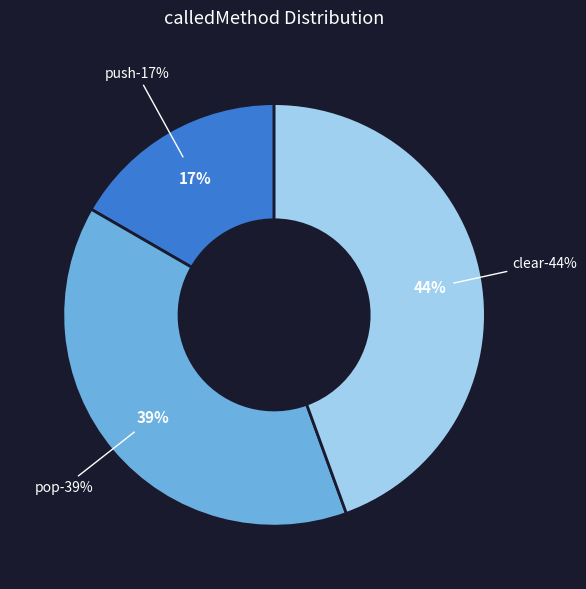

True or false: pop accounts for 1% of the total.

False